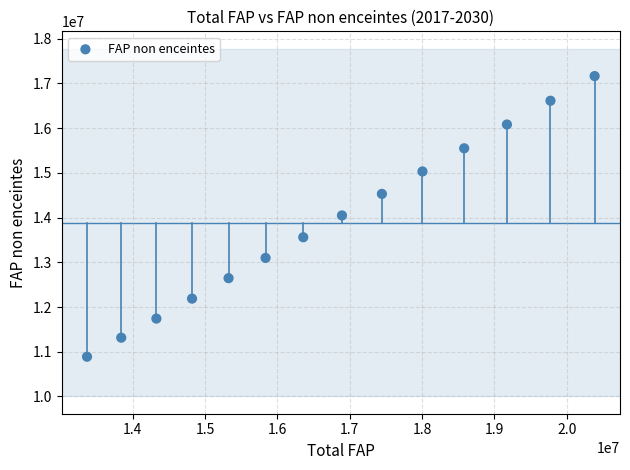

What is the range of Y values (max minus min)?

6275916.7